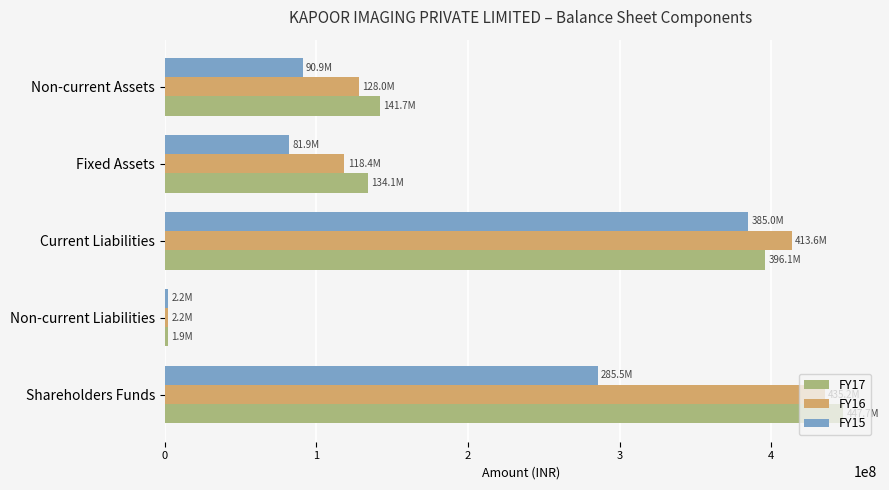

True or false: FY15 has a value of 384974600.0 at Current Liabilities.

True